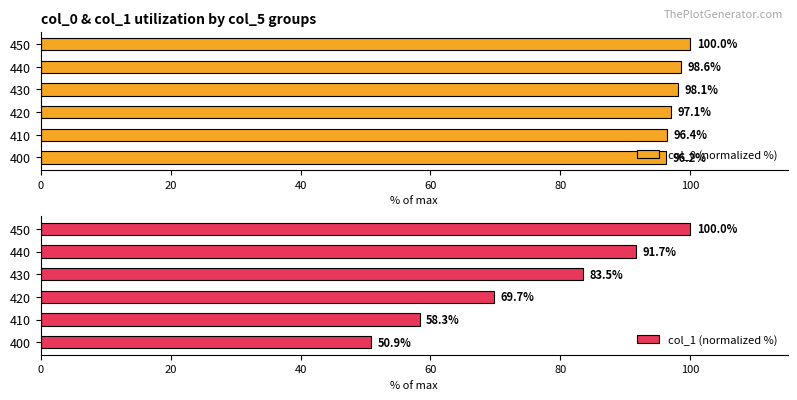

What is the average value of the col_0 (normalized %) series?

97.7